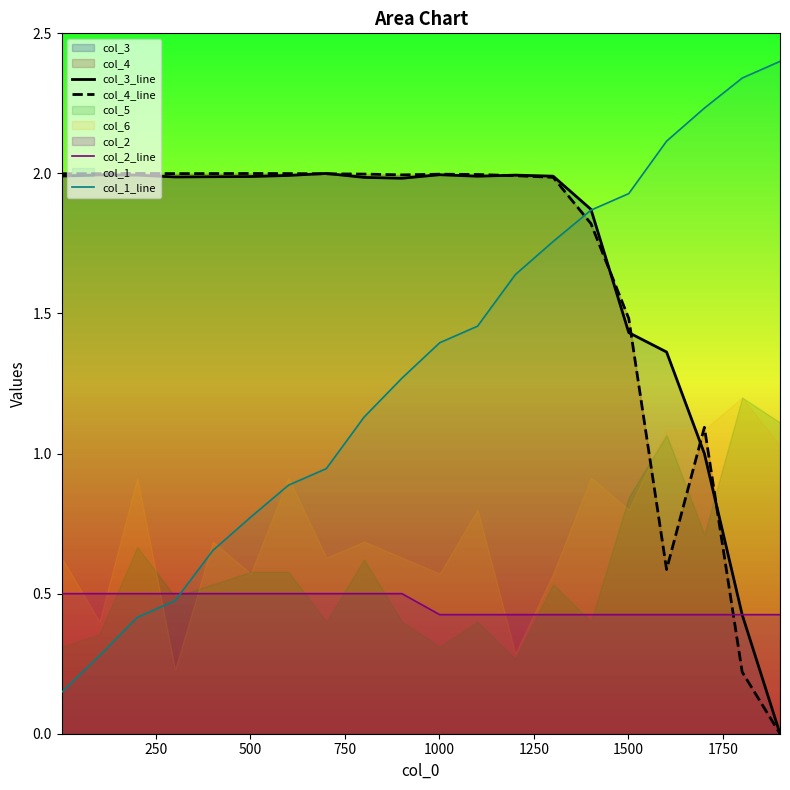

What is the spread (max minus min) of values at 1000?

1.5